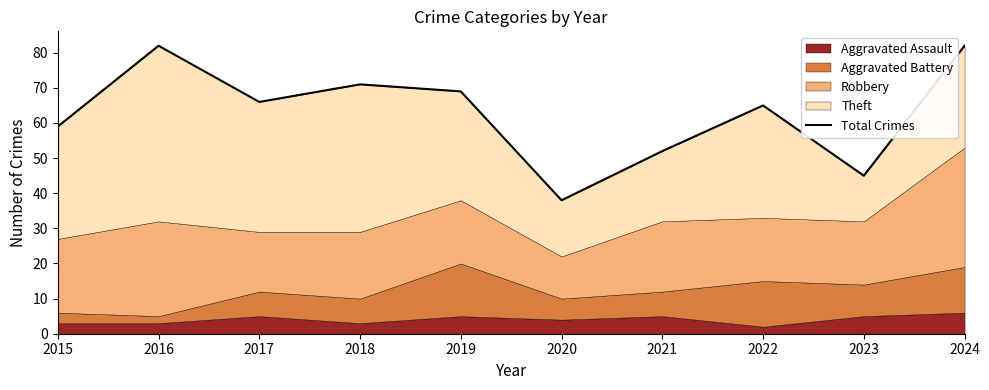

Reading right to left, extract all data points from this chart.

2024=82	2023=45	2022=65	2021=52	2020=38	2019=69	2018=71	2017=66	2016=82	2015=59